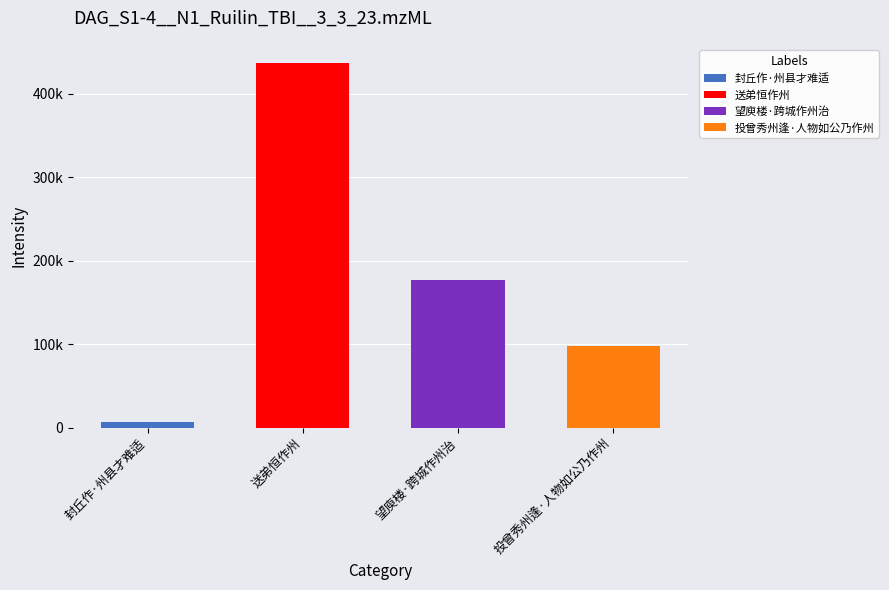

At which category does the chart reach its minimum across all series?

封丘作·州县才难适